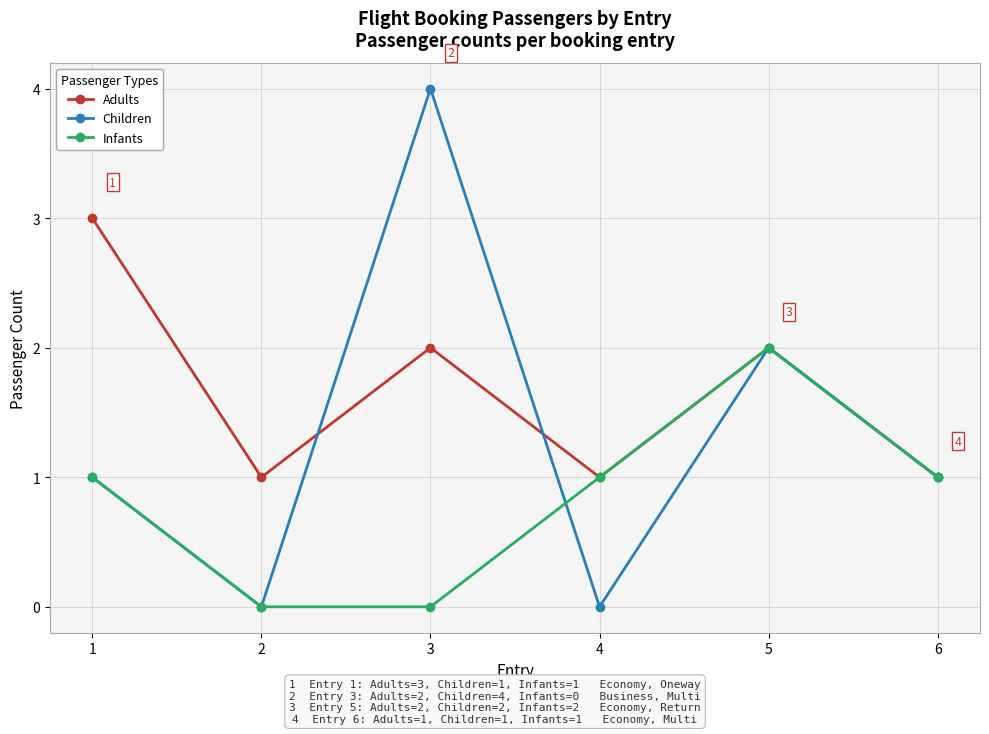

Which series changed the most between 4 and 5?

Children